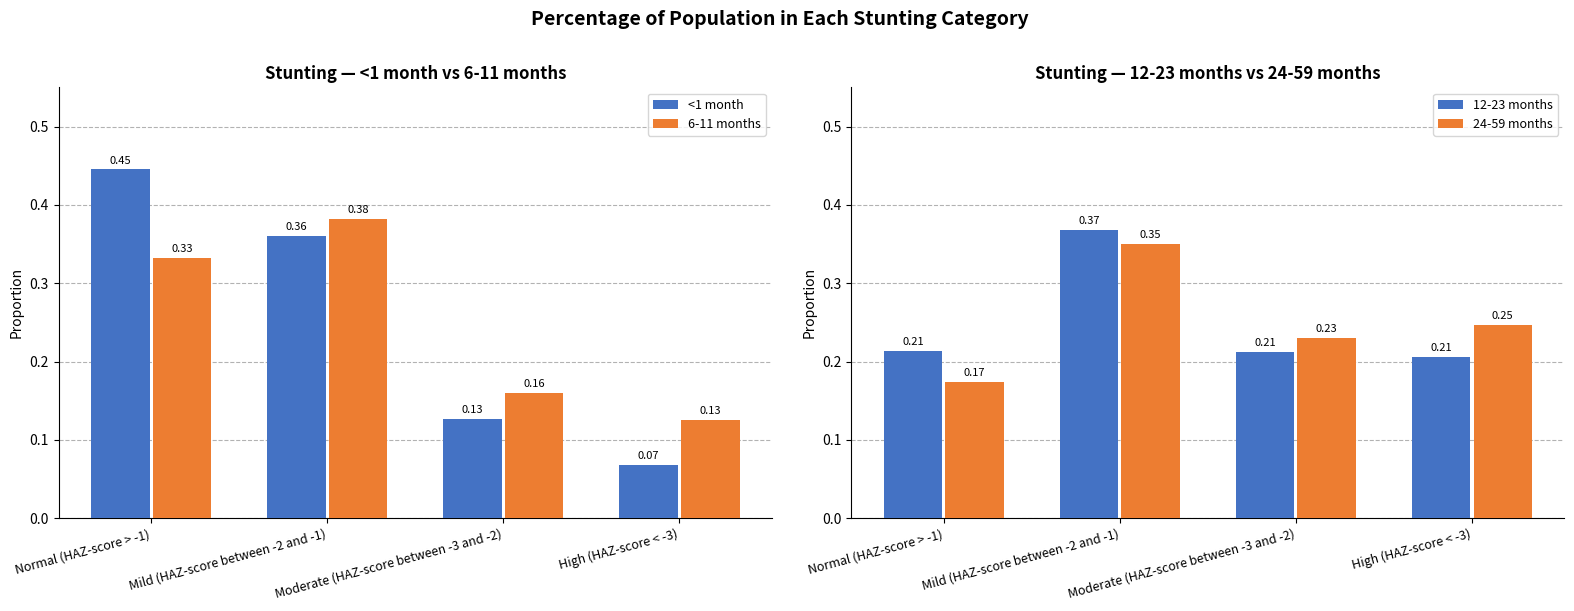

What is the value of the 12-23 months bar at the 4th from the left?

0.2